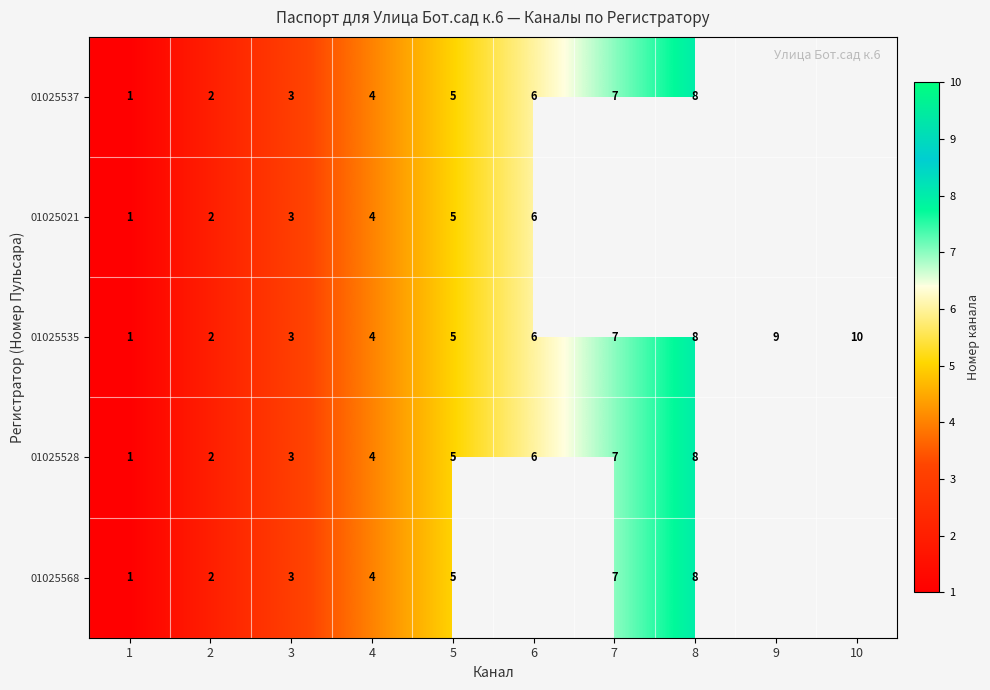

True or false: 01025537 has a value of 5 at 5.

True